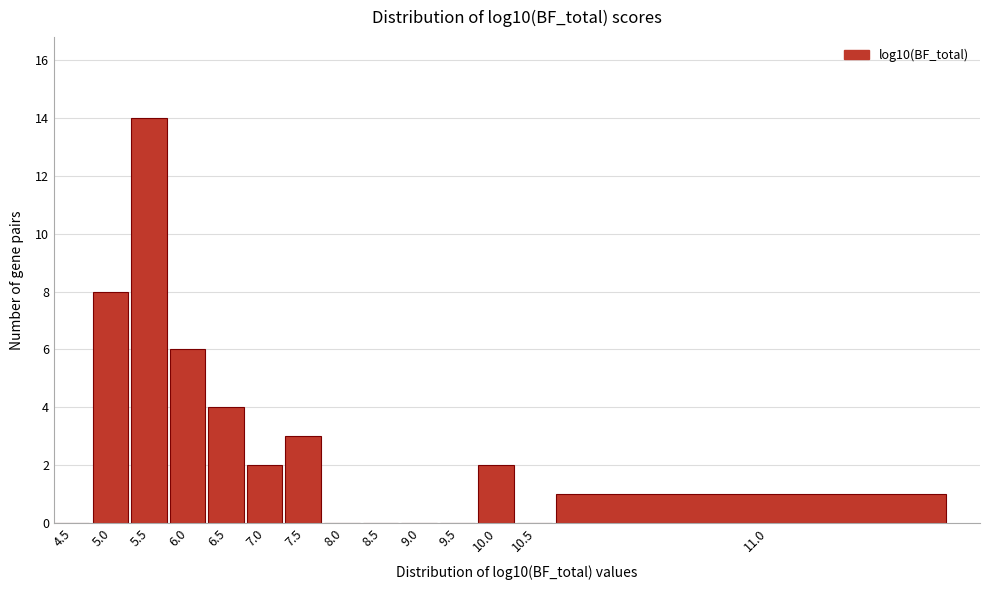

What is the maximum value shown in the chart?

14